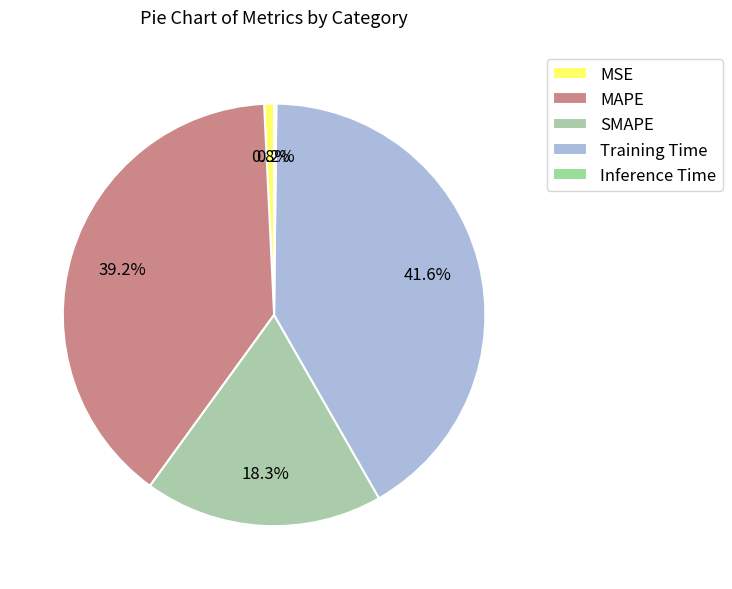

Which has a higher value, Training Time or Inference Time?

Training Time